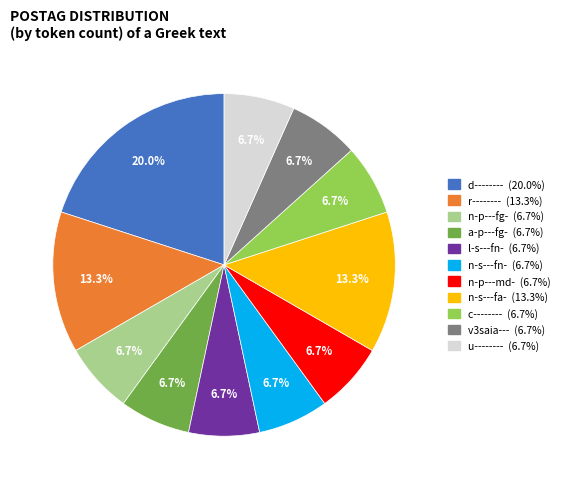

Does any single category account for the majority?

No